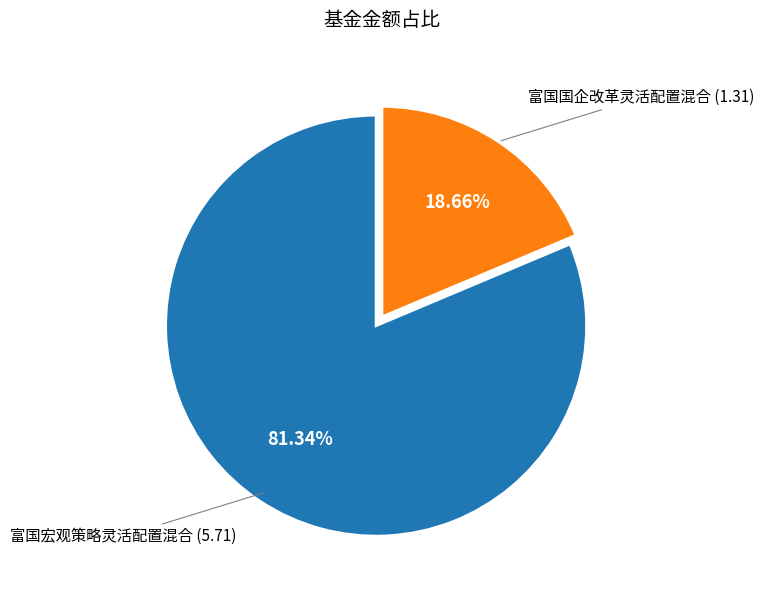

How many segments does this pie chart have?

2